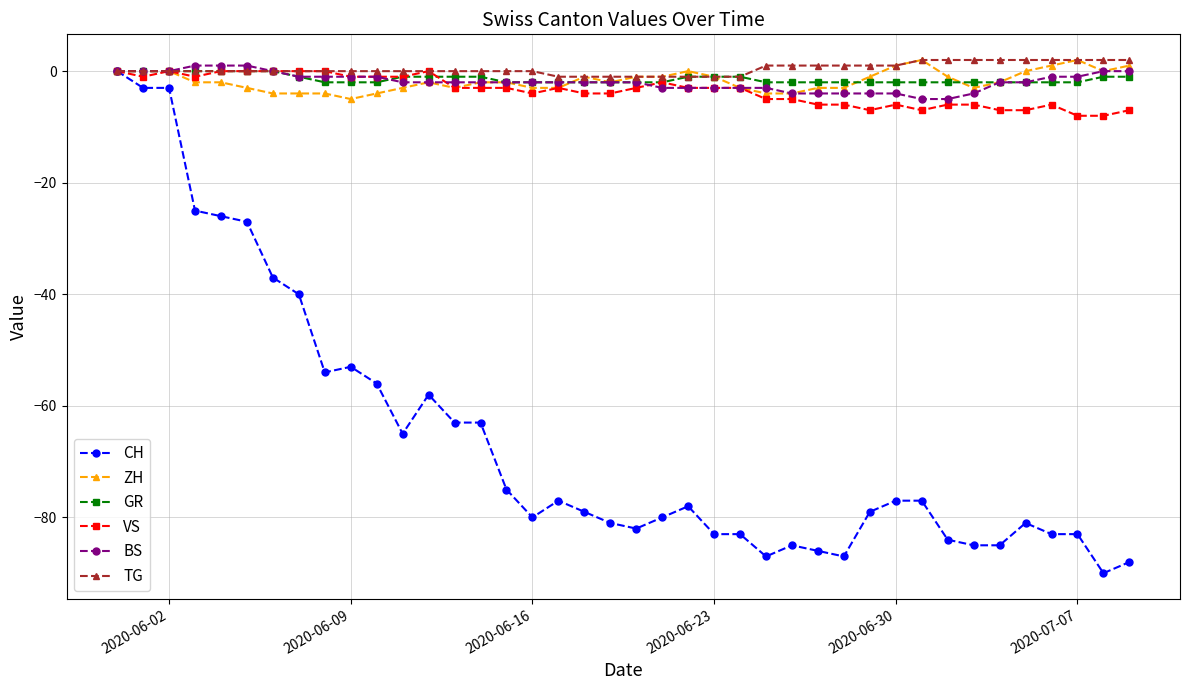

Which series has the widest spread of values?

CH